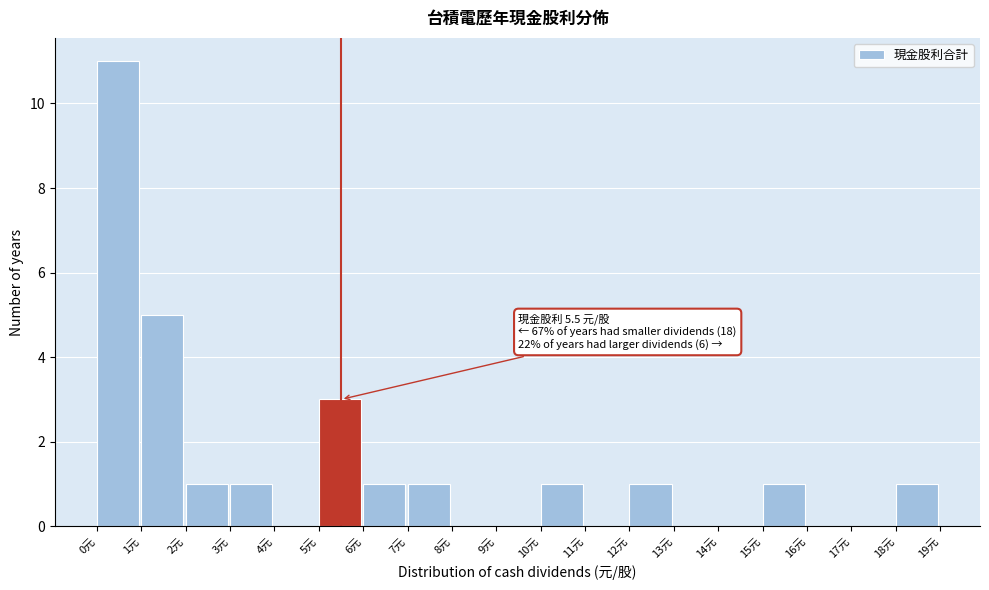

Which range on the x-axis has the tallest bar?

0 to 1